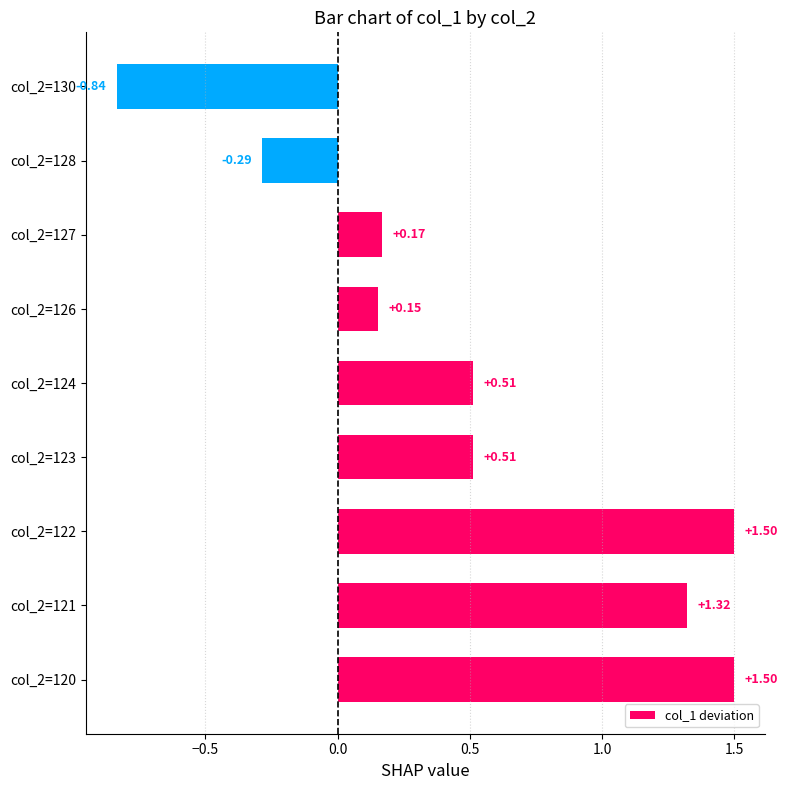

What is the difference between the maximum and minimum values?

2.3